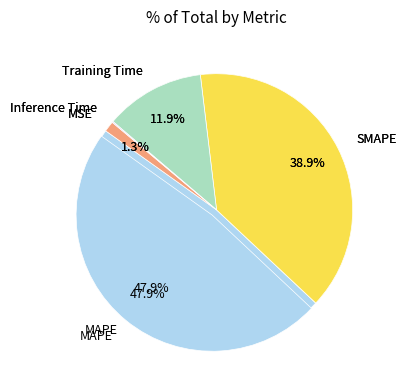

Which has a higher value, SMAPE or Training Time?

SMAPE